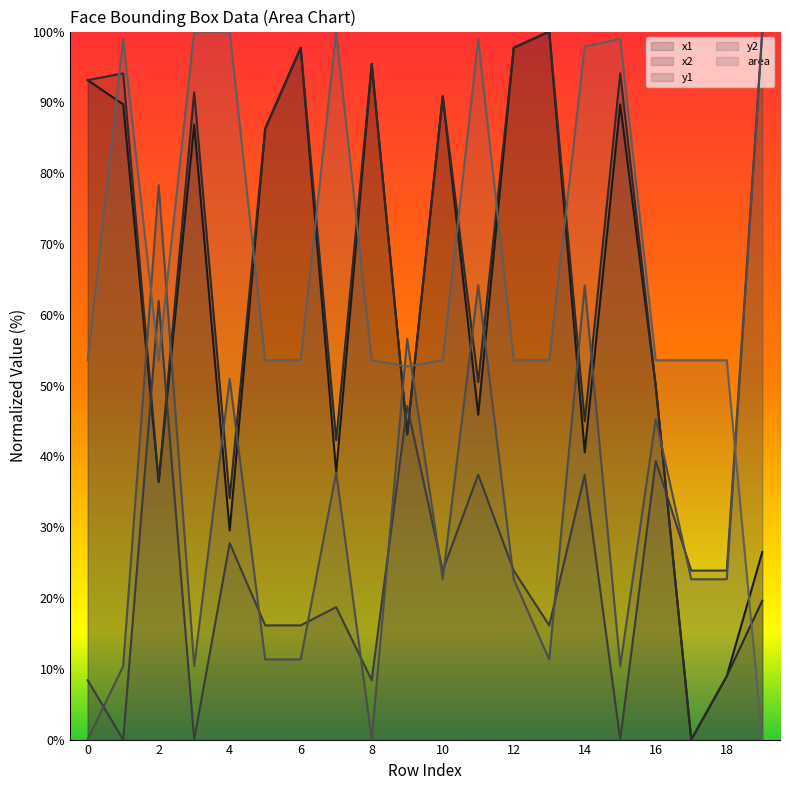

What is the average value of the y2 line series?

32.6